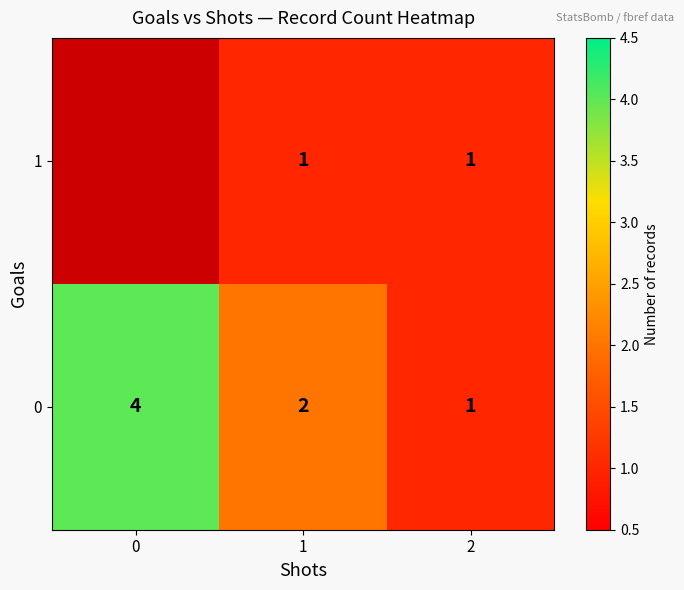

What is the minimum value shown in the chart?

1.0